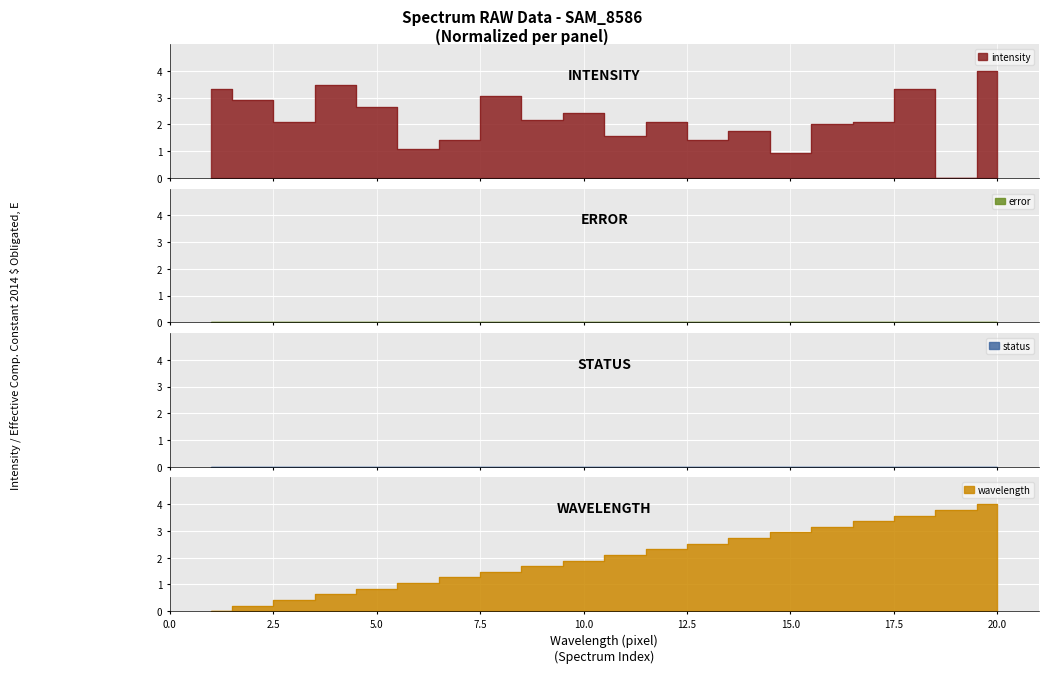

True or false: intensity has more than 0 points higher than both neighbors.

True